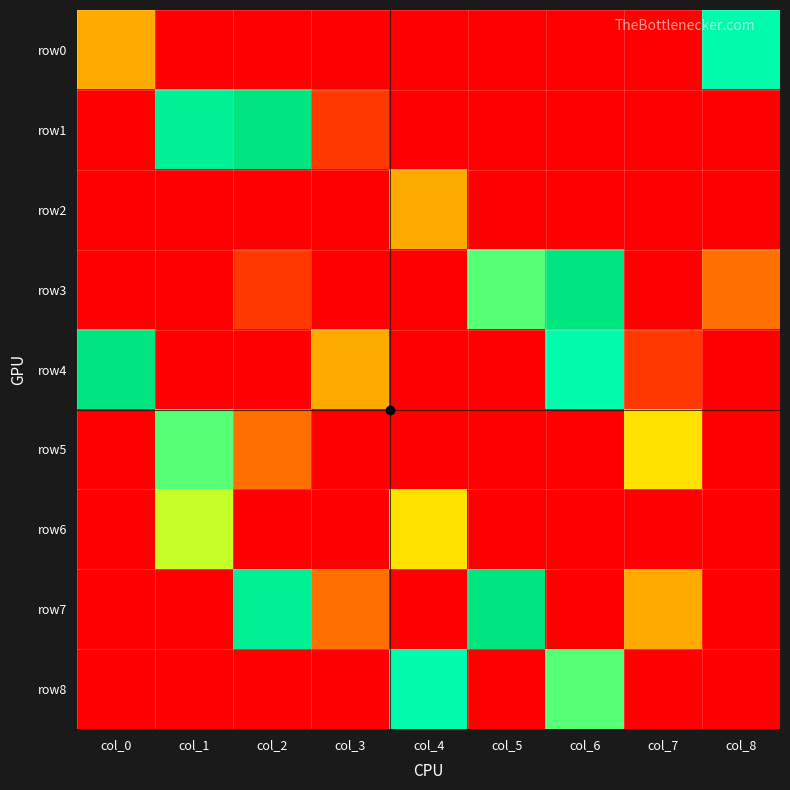

Between col_0 and col_7, which is larger?

col_0